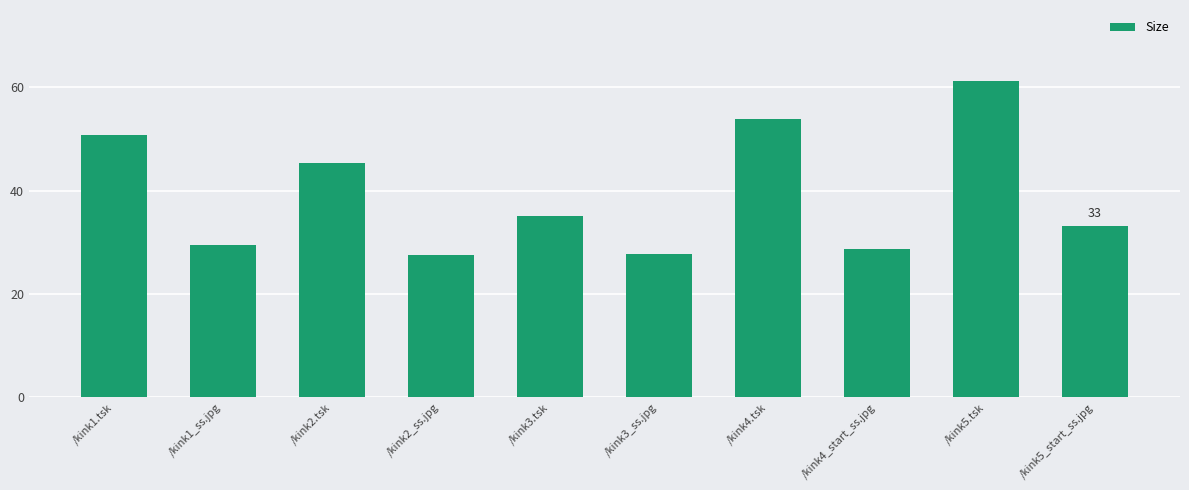

Where is the data nearest to the value 44?

/kink2.tsk